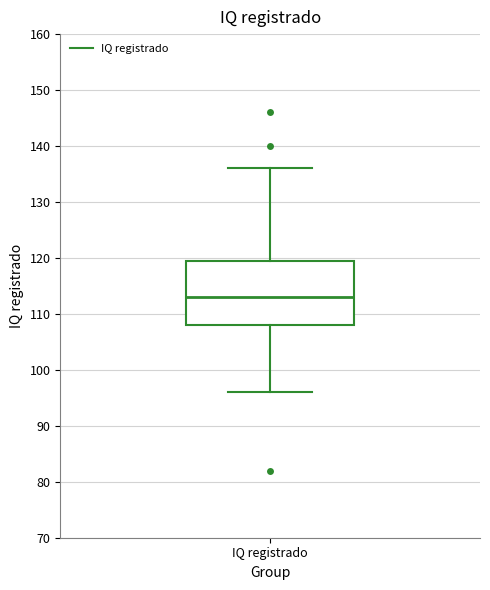

Where does the lower whisker of the box for IQ registrado end on the y-axis? The values are not printed on the chart, so give them approximately, as read against the axis.

96